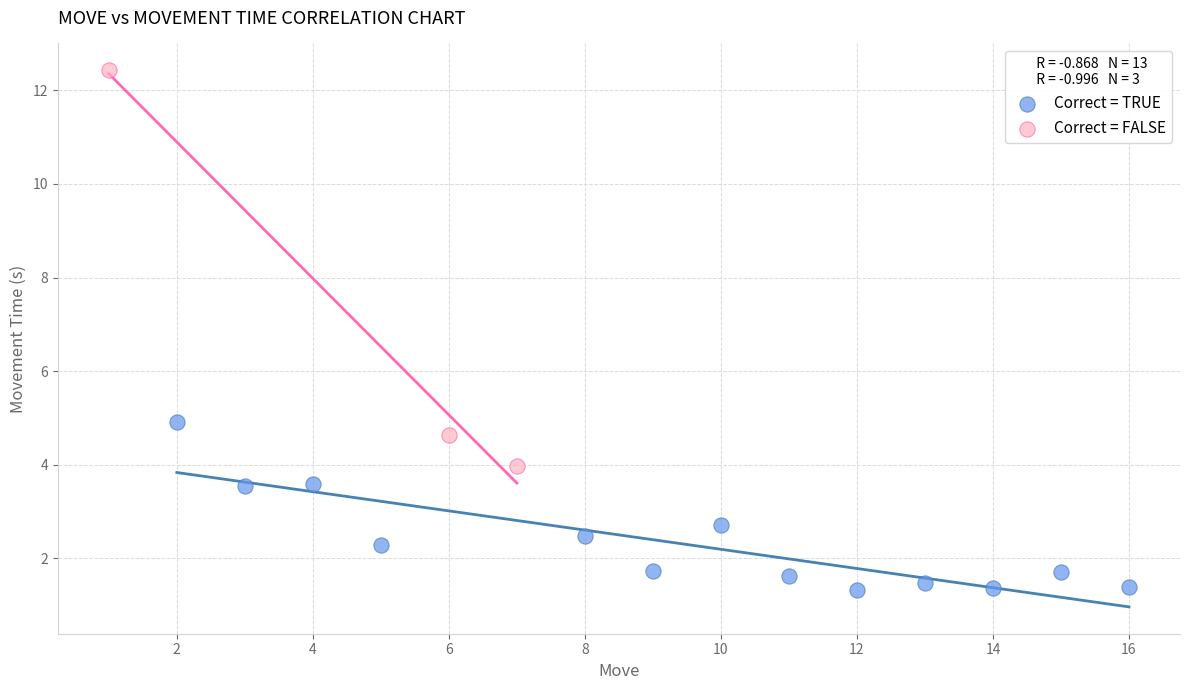

Which series reaches the minimum Y coordinate?

Correct = TRUE